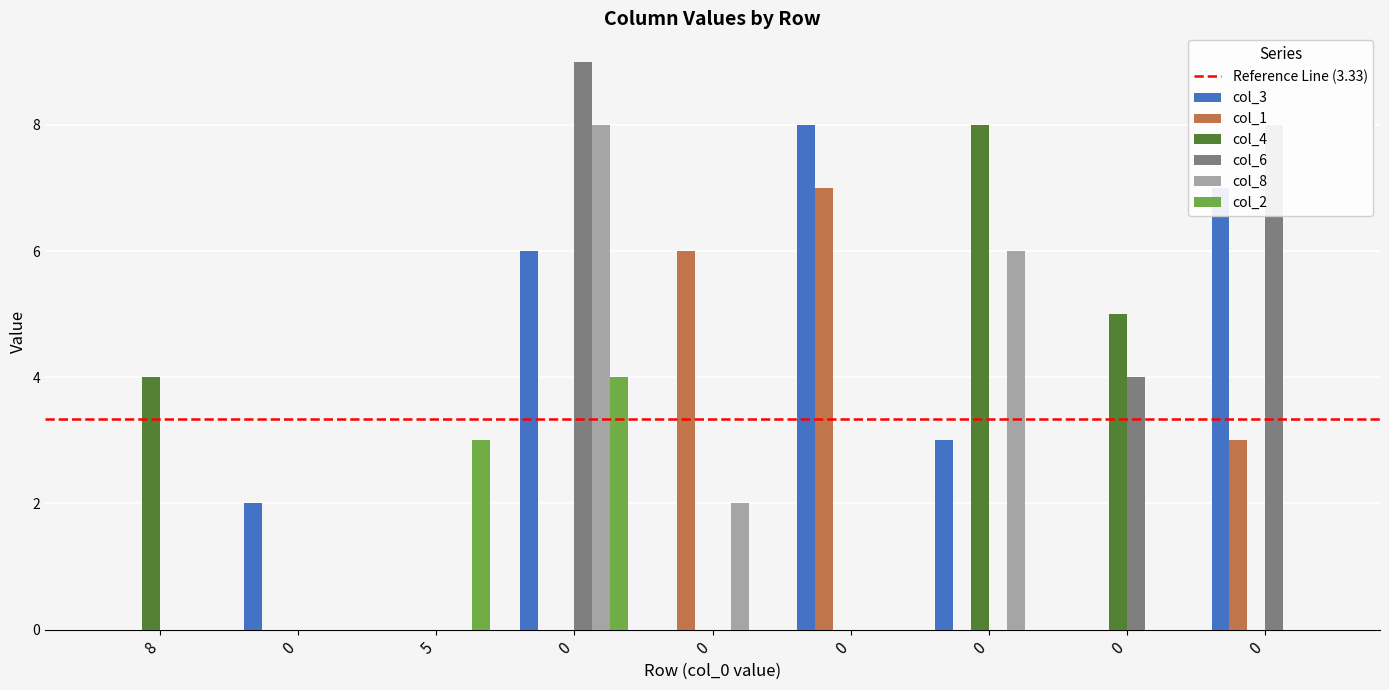

Which category has the highest value in the col_8 series?

row_3